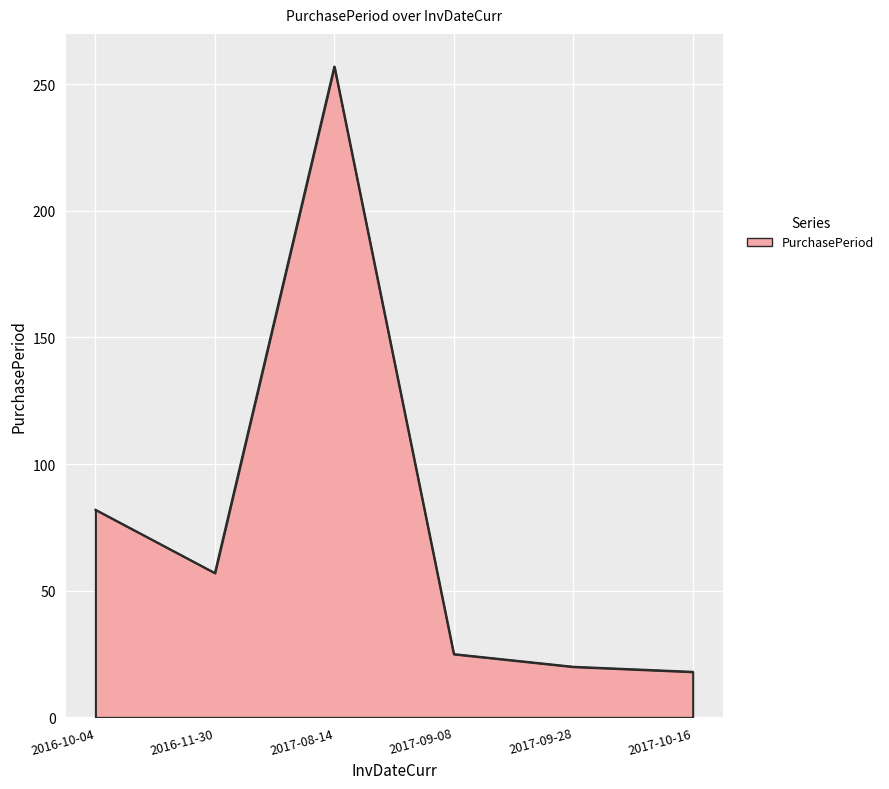

What position from the left is 2017-10-16?

6